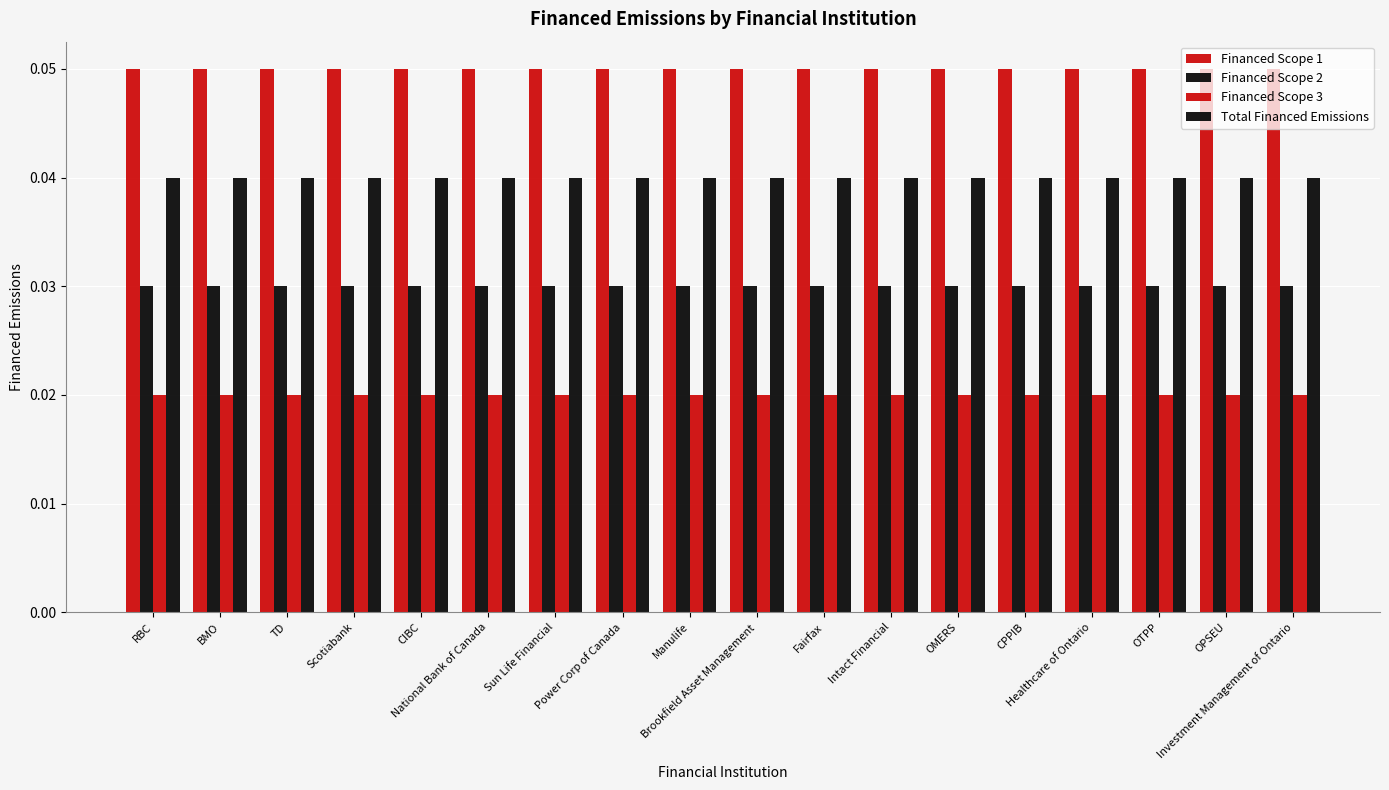

True or false: Financed Scope 3 has a value of 0.0 at Scotiabank.

False